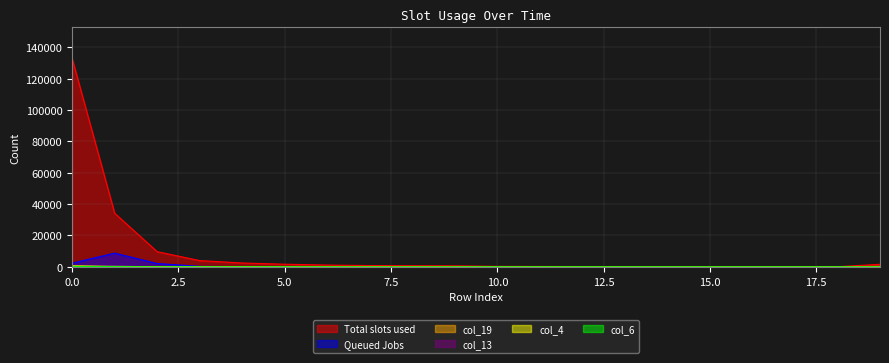

How many lines are shown in the chart?

6